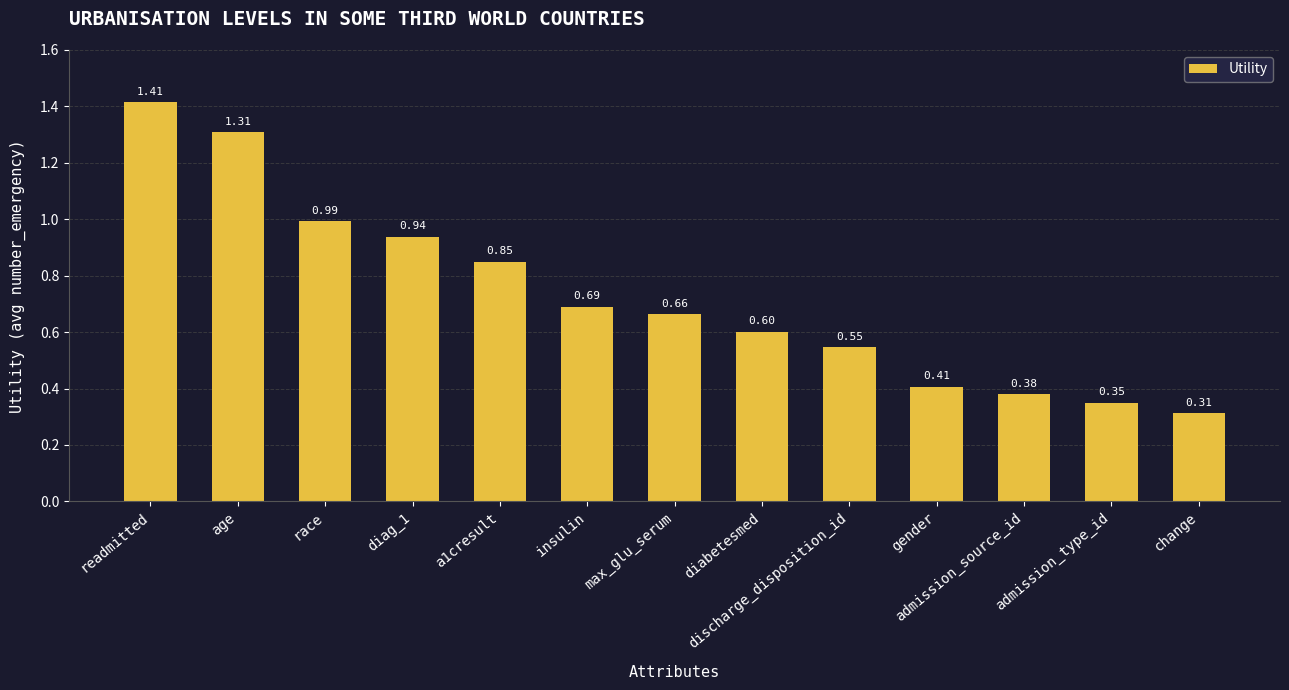

What is the difference between the maximum and minimum values?

1.1